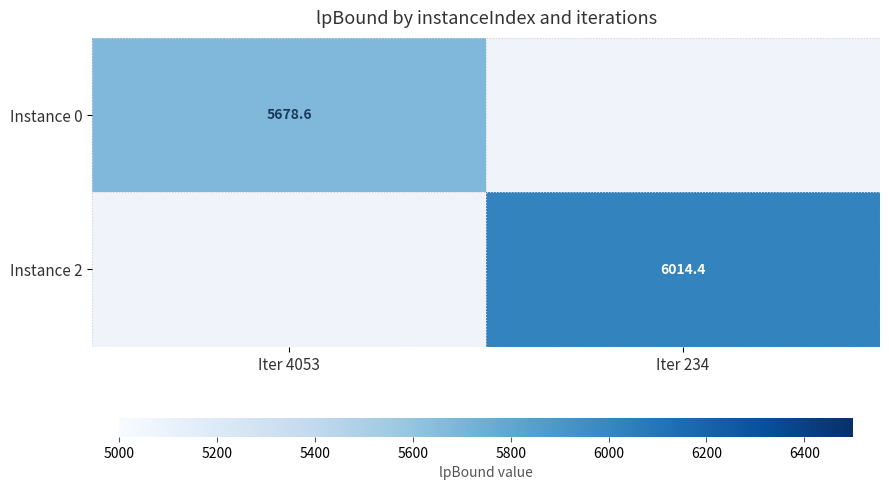

Is the value of Instance 2 at Iter 4053 greater than the value of Instance 0 at Iter 4053?

No